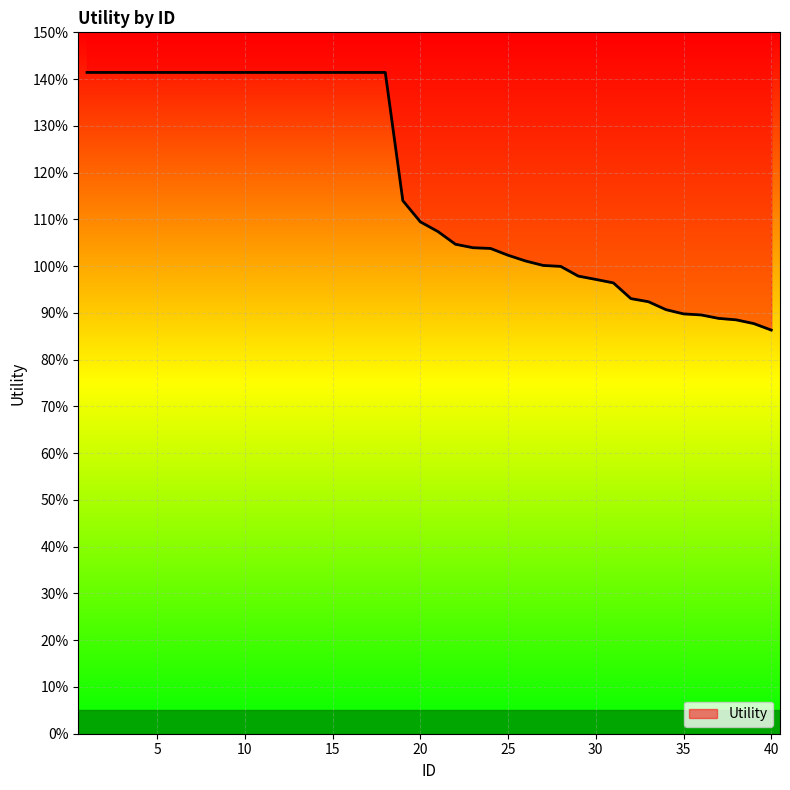

Which has a higher value, 5 or 22?

5